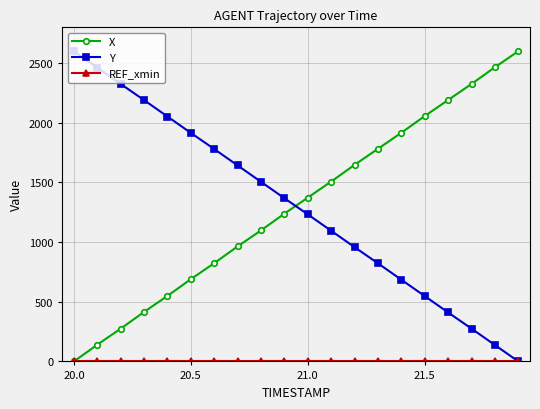

How many intersections are there between Y and X?

1